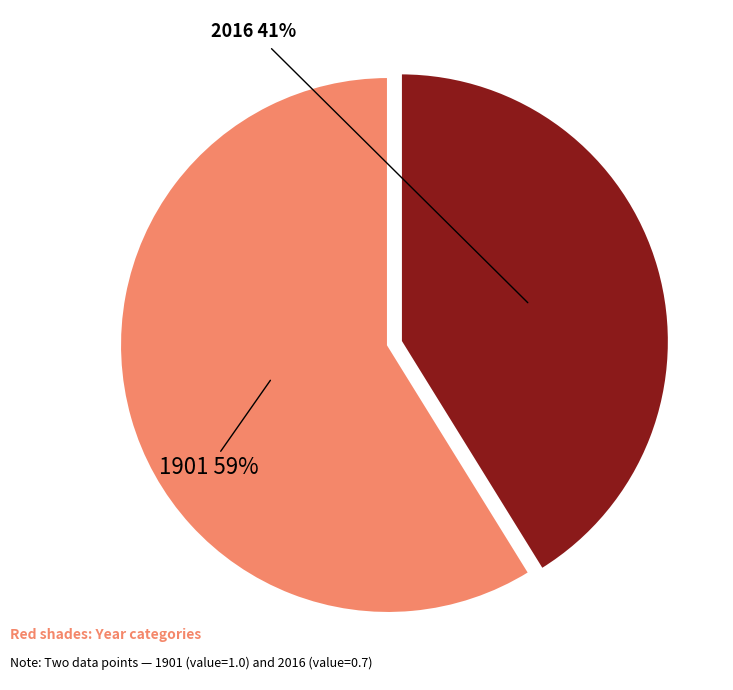

Is there any slice that represents more than half of the pie?

Yes